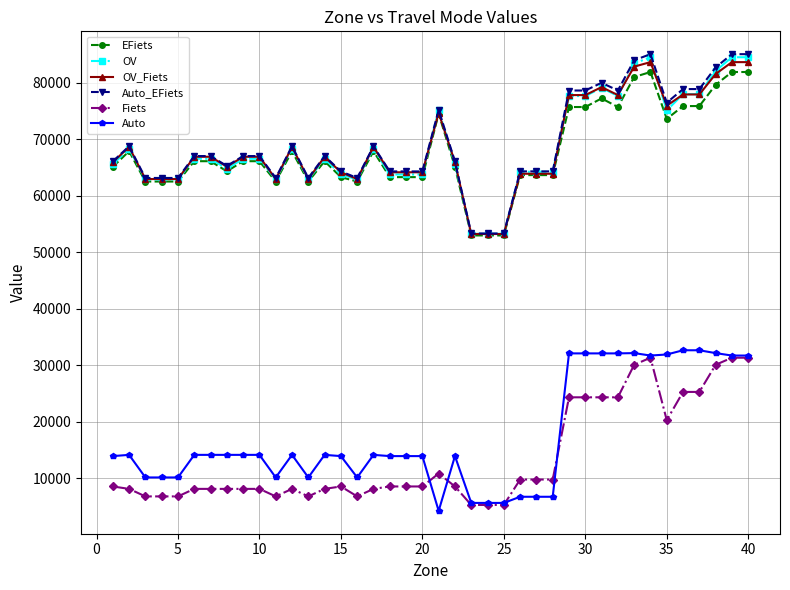

What is the average value of the EFiets series?

67916.8